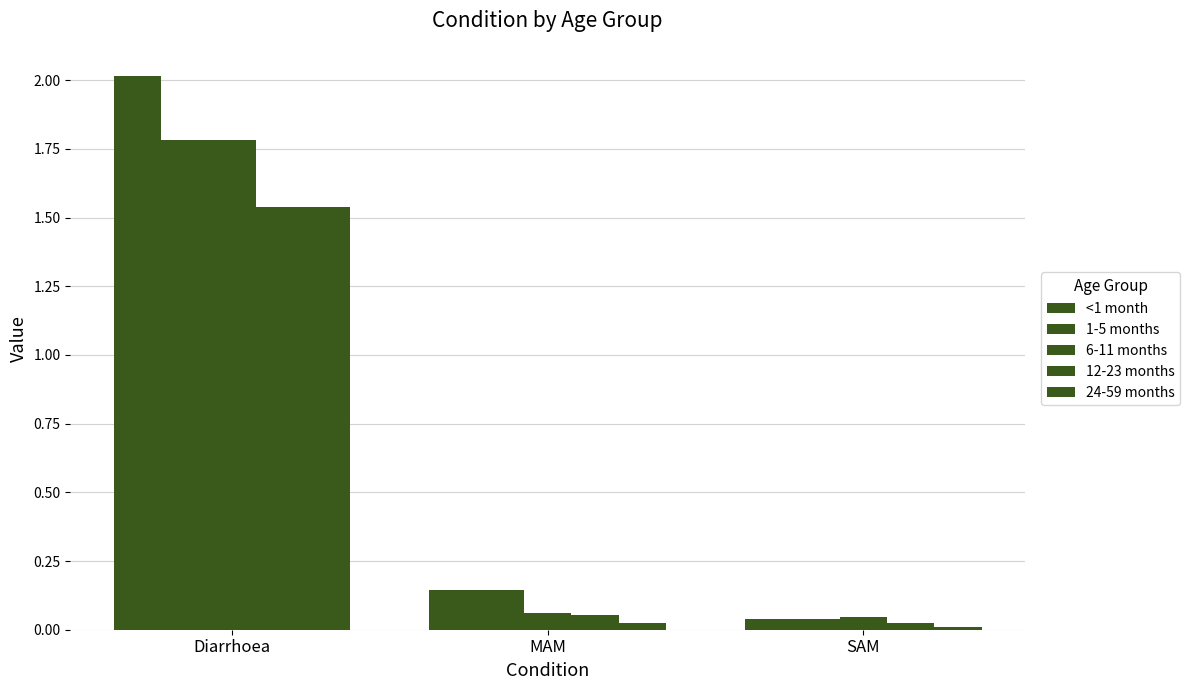

Are the bars horizontal?

No